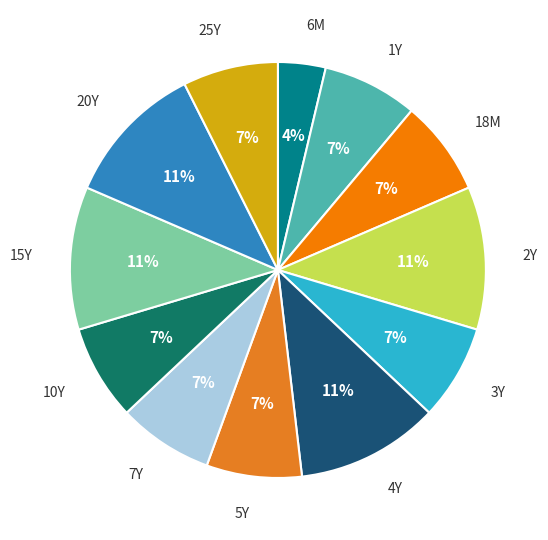

To the nearest percent, what is the average slice percentage?

8%